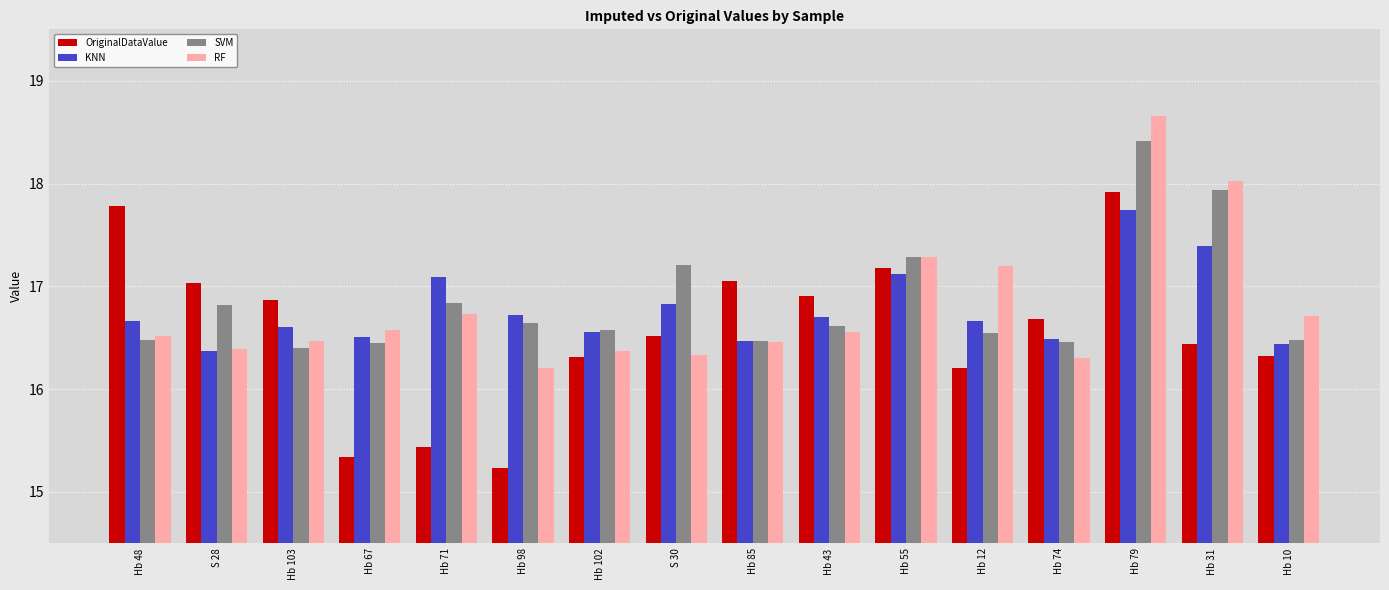

What is the lowest value of the RF series?

16.2